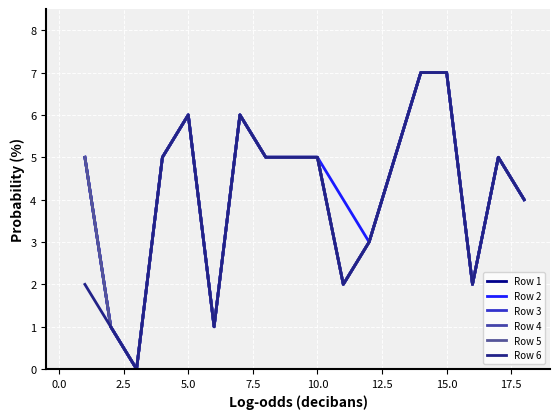

Reading left to right, transcribe all the data shown in this chart.

Row 1: 5	1	0	5	6	1	6	5	5	5	2	3	5	7	7	2	5	4
Row 2: 5	1	0	5	6	1	6	5	5	5	4	3	5	7	7	2	5	4
Row 3: 5	1	0	5	6	1	6	5	5	5	2	3	5	7	7	2	5	4
Row 4: 5	1	0	5	6	1	6	5	5	5	2	3	5	7	7	2	5	4
Row 5: 5	1	0	5	6	1	6	5	5	5	2	3	5	7	7	2	5	4
Row 6: 2	1	0	5	6	1	6	5	5	5	2	3	5	7	7	2	5	4